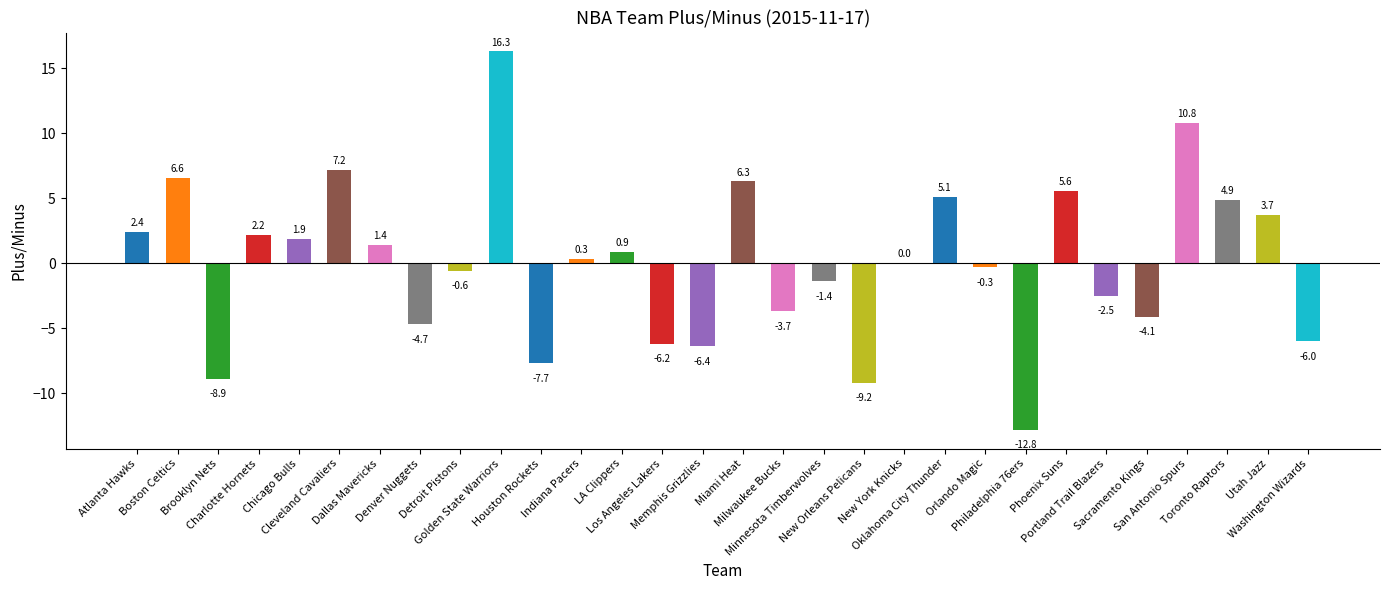

What is the maximum value shown in the chart?

16.3